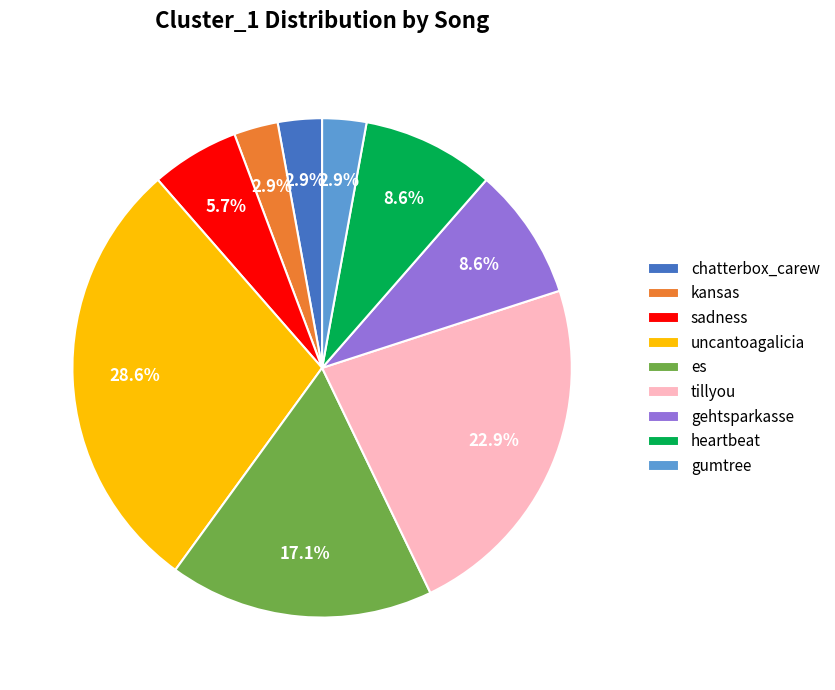

To the nearest percent, what percentage of the pie is chatterbox_carew?

3%